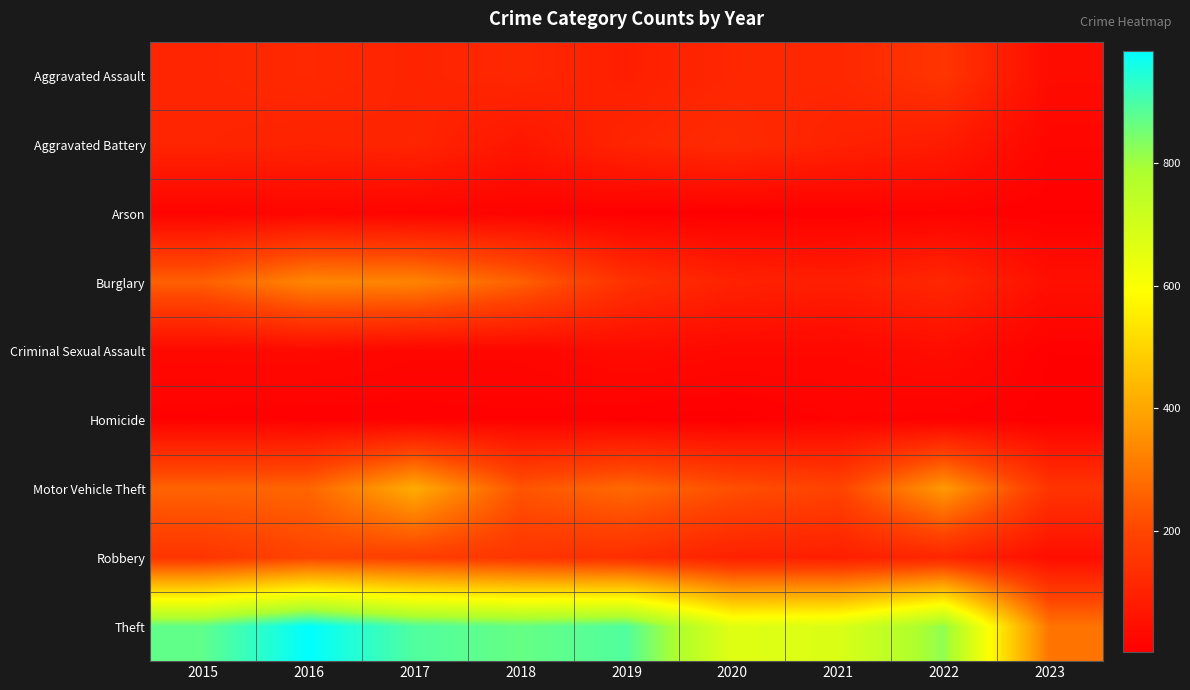

How many categories are shown in the chart?

9